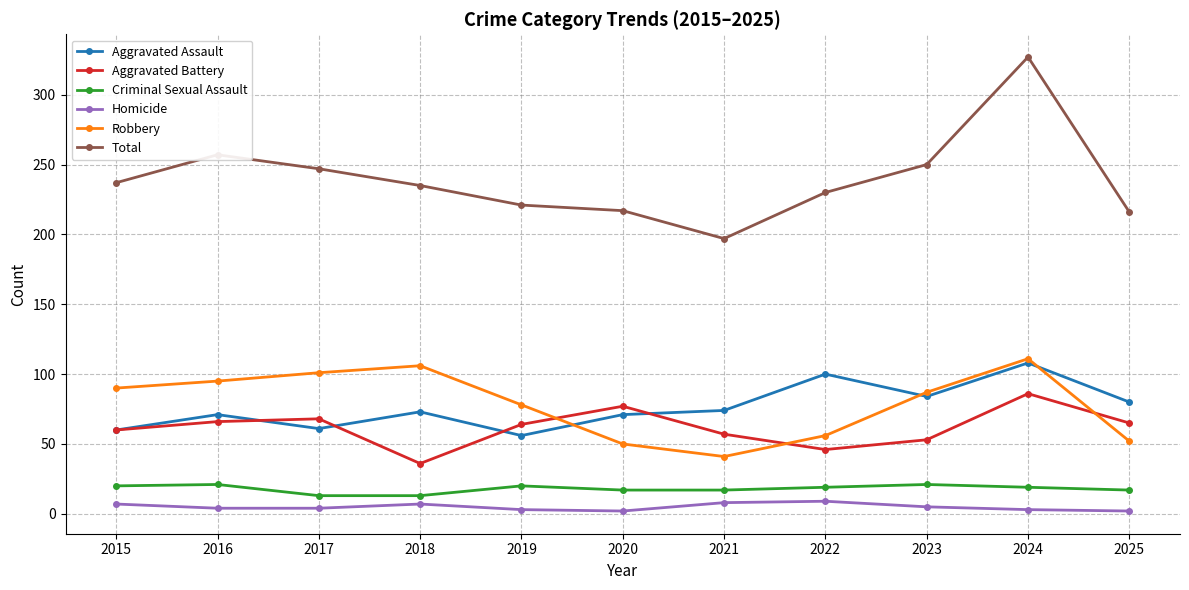

At which category is the sum across all series the highest?

2024